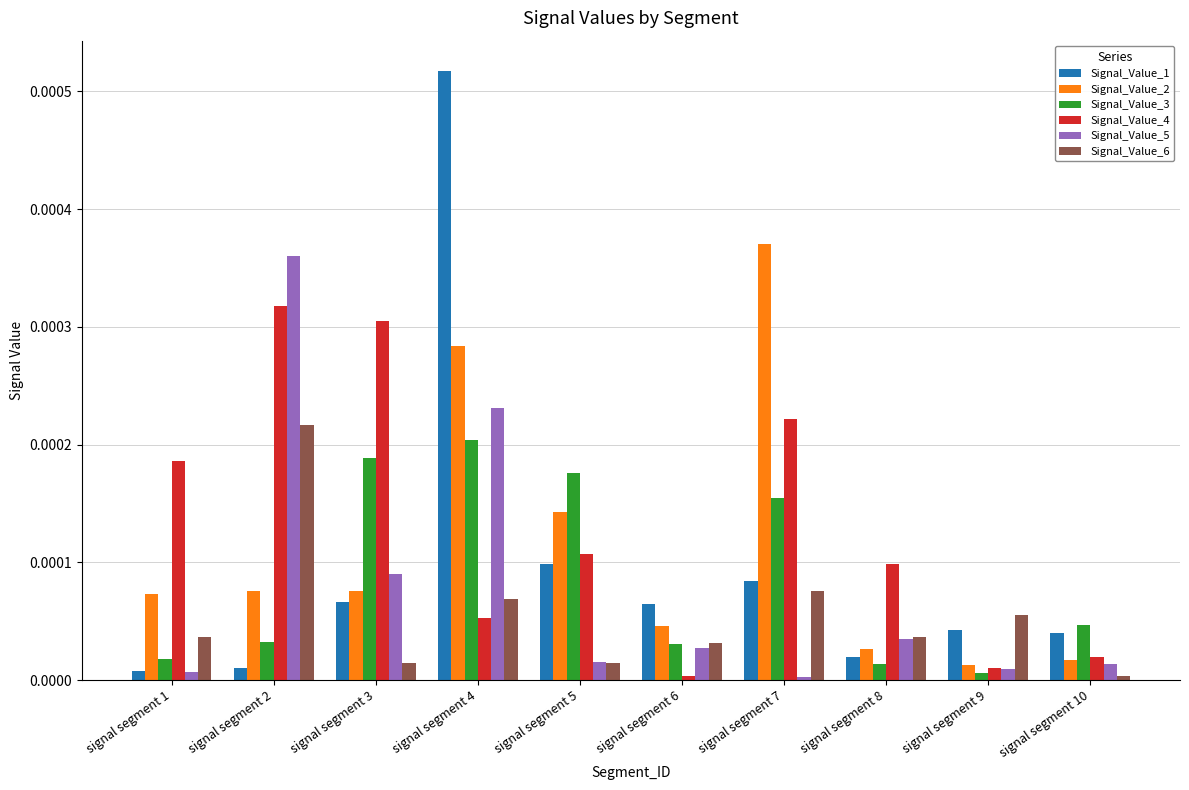

How many groups of bars are there?

10